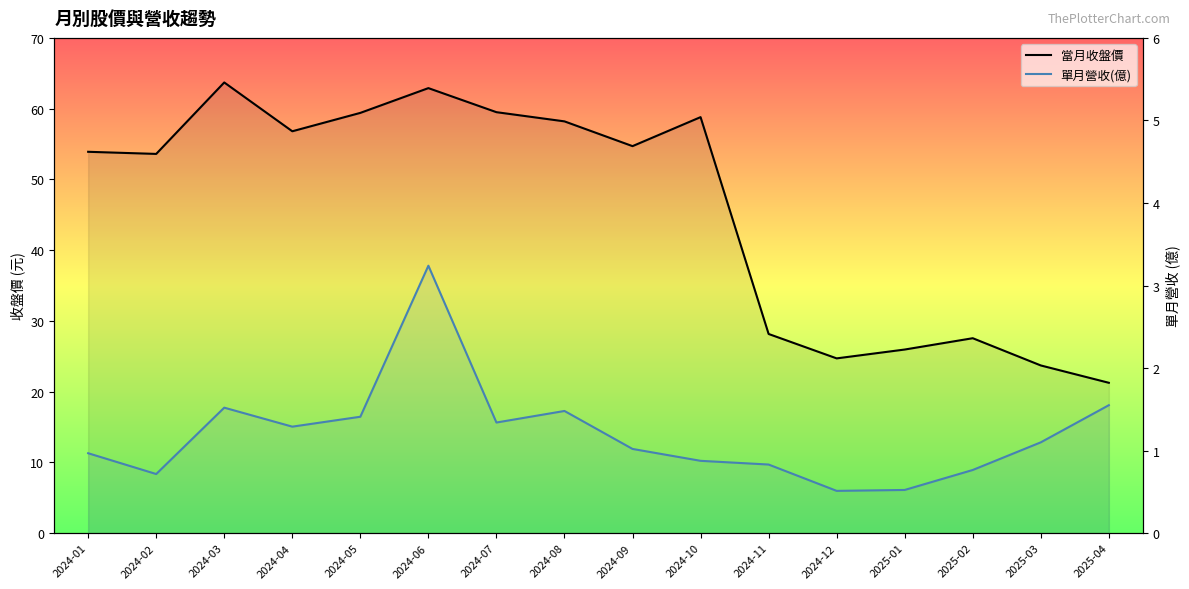

The value of 當月收盤價 at 2025-03 is 15.8. True or false?

False